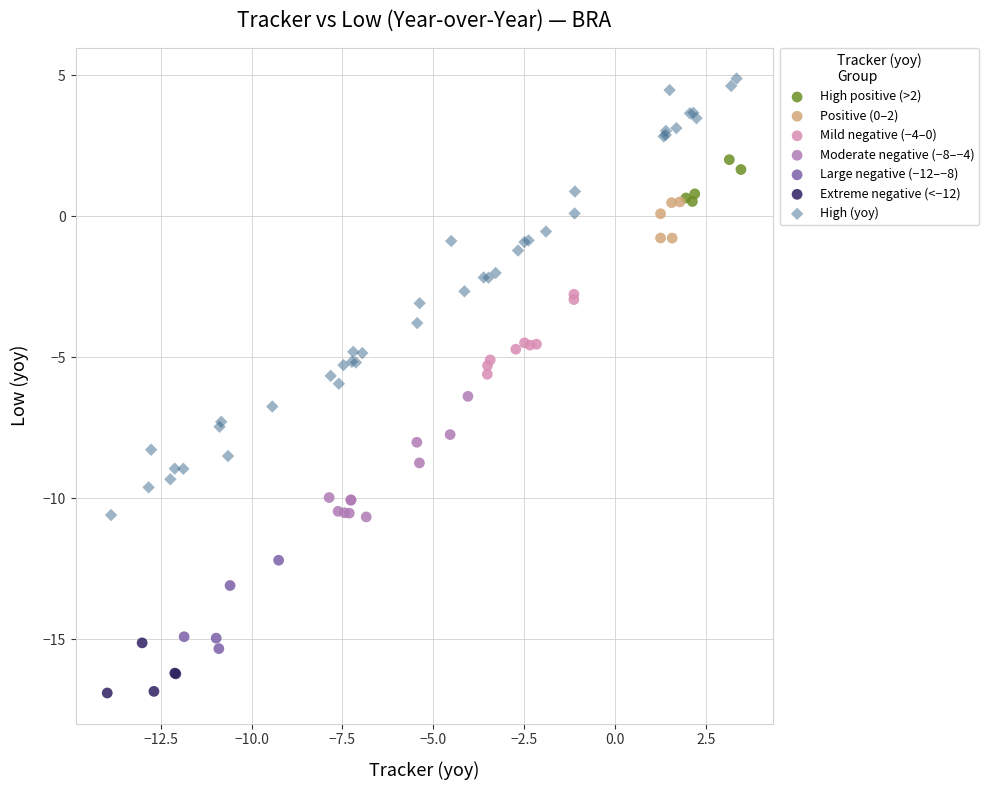

Which series reaches the maximum Y coordinate?

High (yoy)